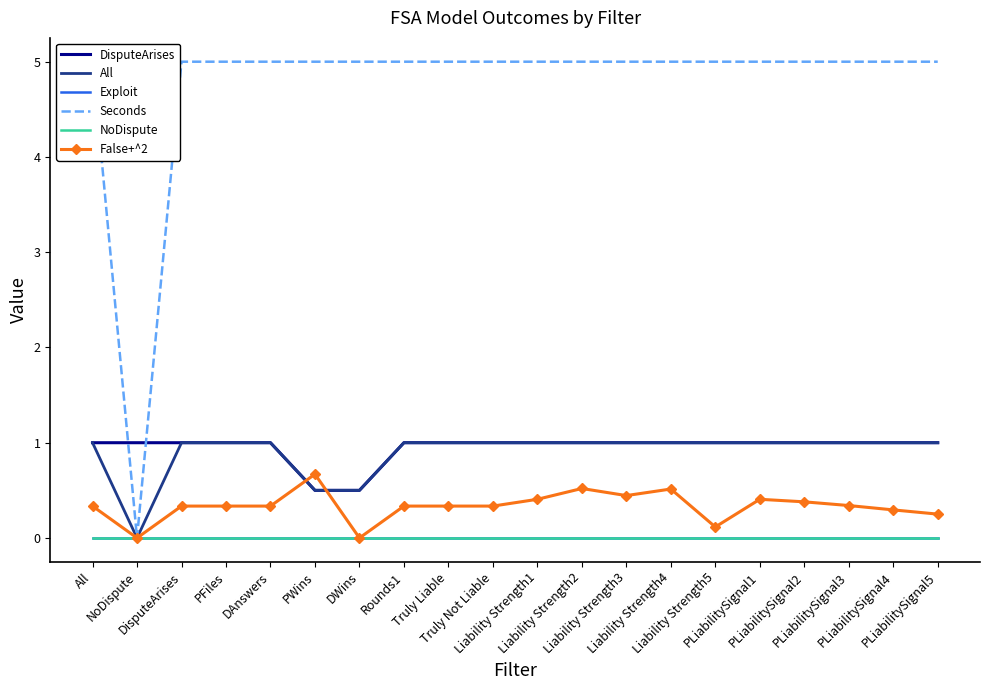

True or false: False+^2 and Seconds intersect in this chart.

False